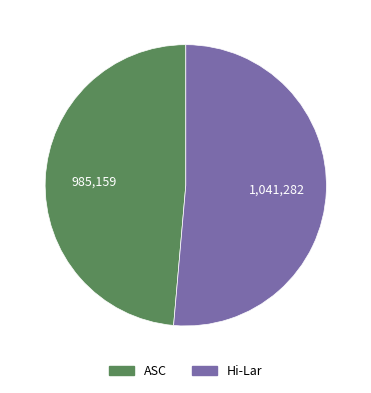

The ASC slice represents 61% of the pie. True or false?

False